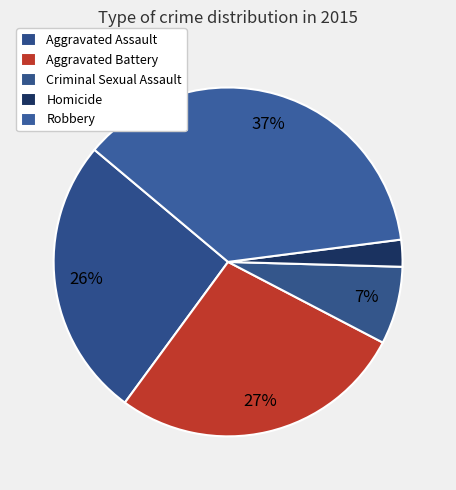

What is the total percentage of Homicide and Robbery?

39.3%